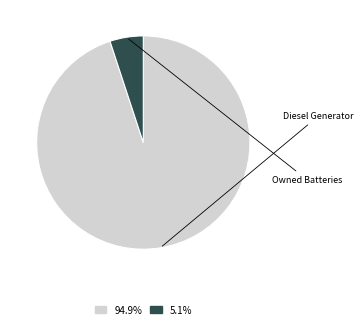

Does any single category account for the majority?

Yes